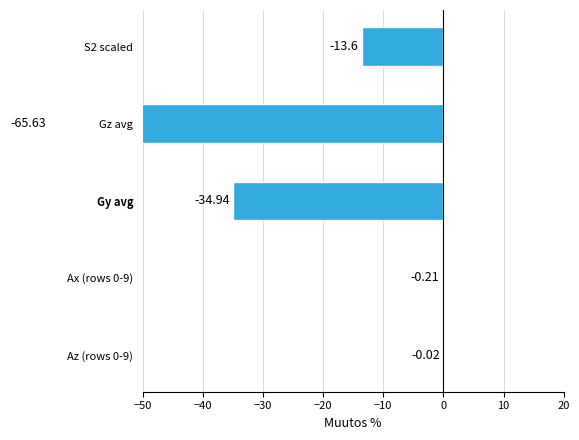

What is the sum of all values?

-114.4